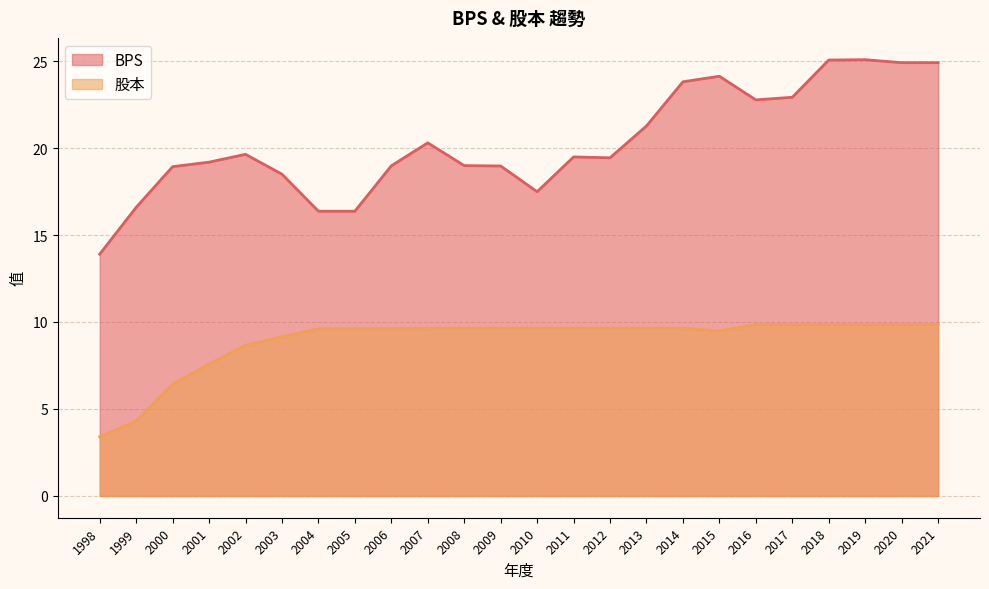

Where is the first local minimum for 股本?

2015